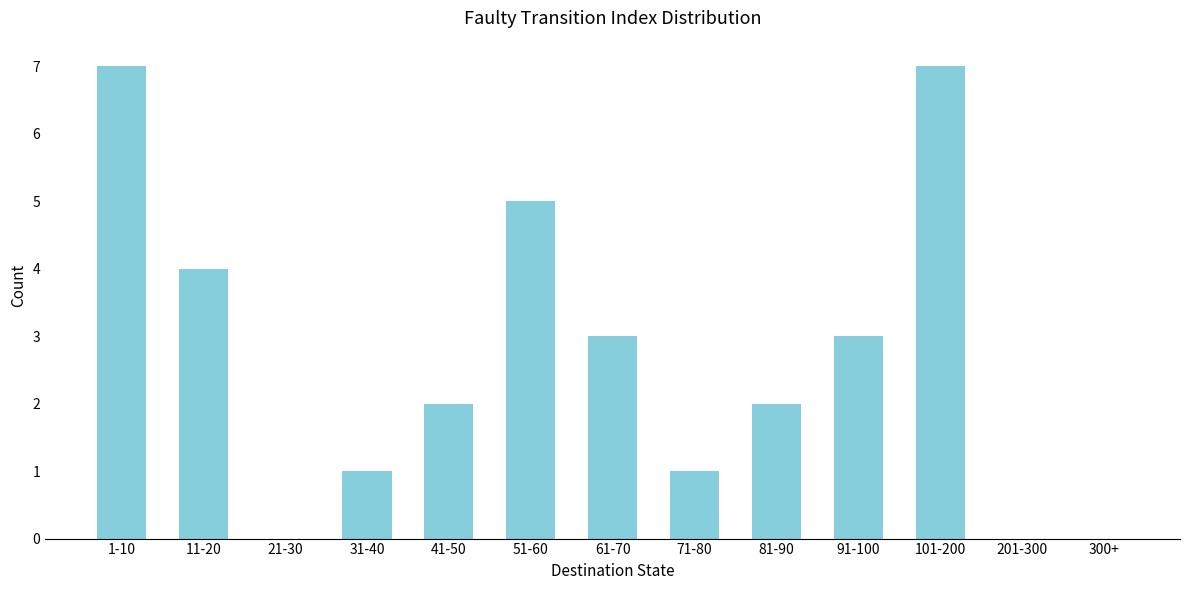

Reading right to left, list all the values displayed in this chart.

300+=0	201-300=0	101-200=7	91-100=3	81-90=2	71-80=1	61-70=3	51-60=5	41-50=2	31-40=1	21-30=0	11-20=4	1-10=7